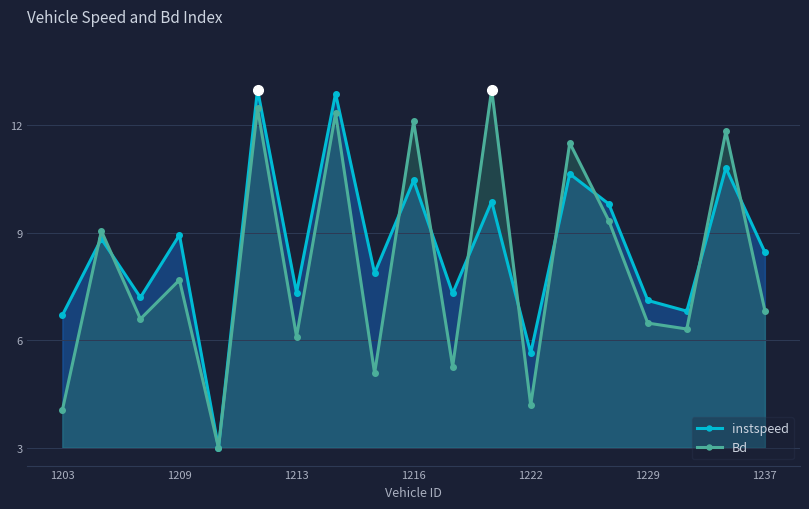

What is the spread (max minus min) of values at 8?

2.8